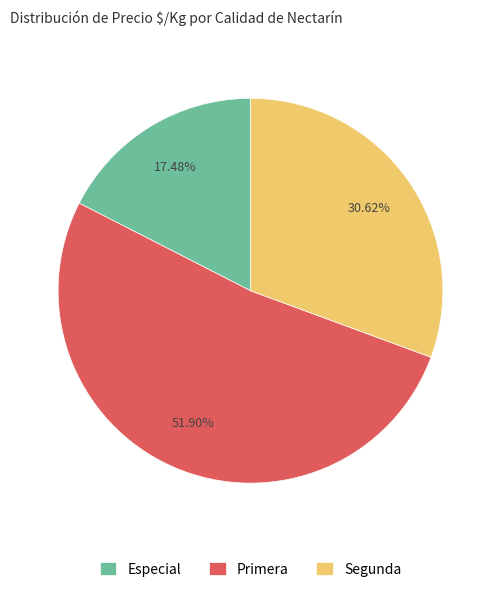

Which slice is the smallest?

Especial